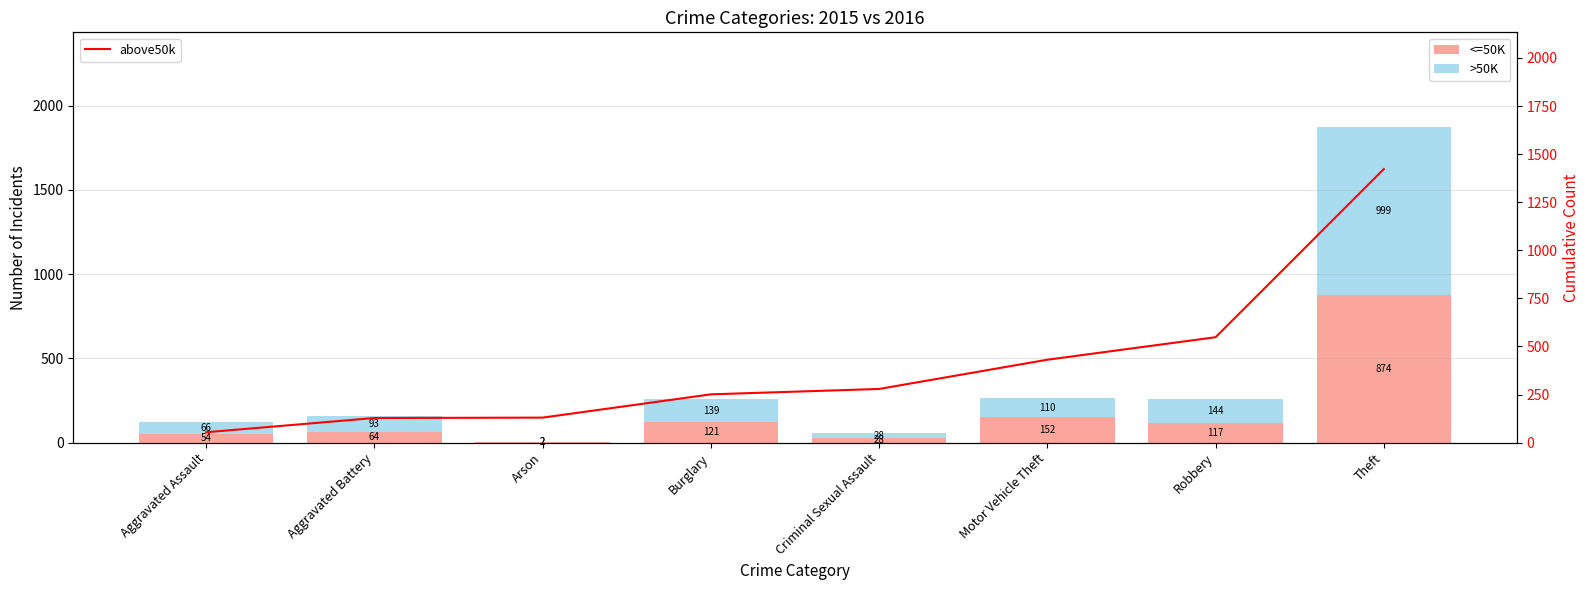

True or false: <=50K has a value of 3 at Arson.

False